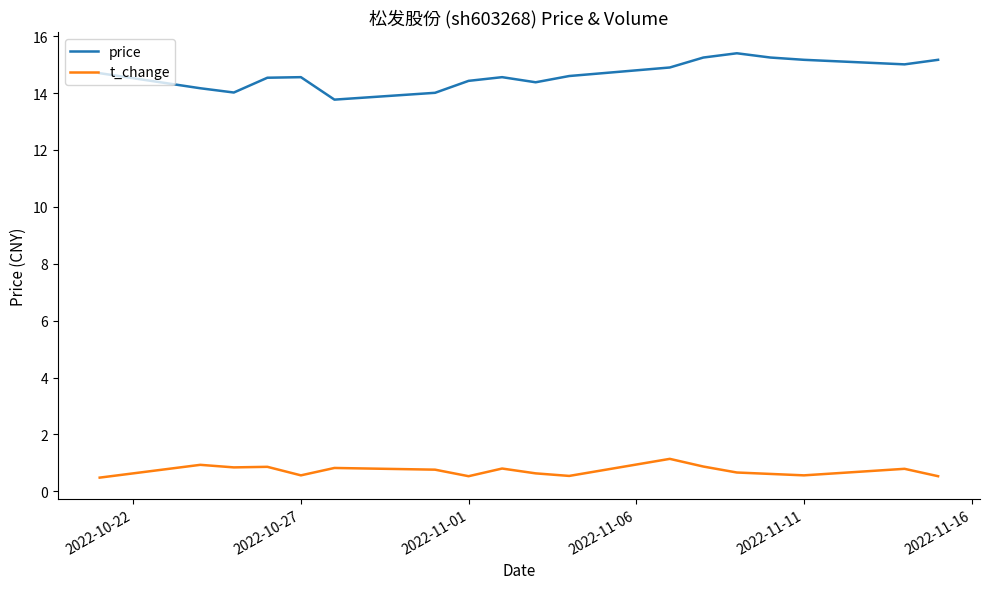

True or false: t_change and price cross at least once.

False